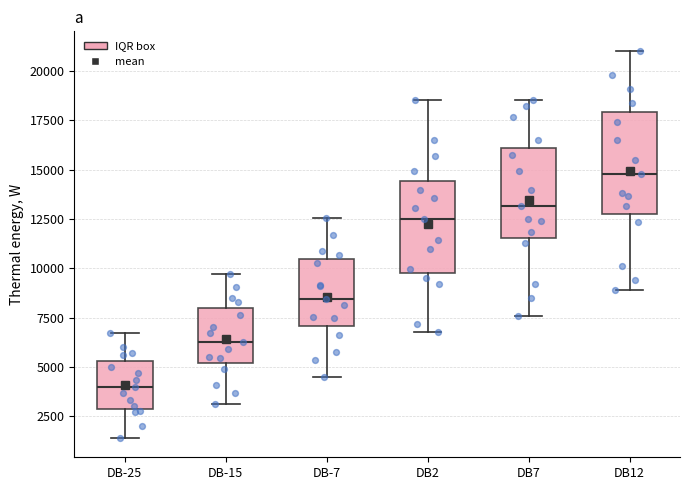

Where does the median line of the box for DB-25 sit on the y-axis? The values are not printed on the chart, so give them approximately, as read against the axis.

4000